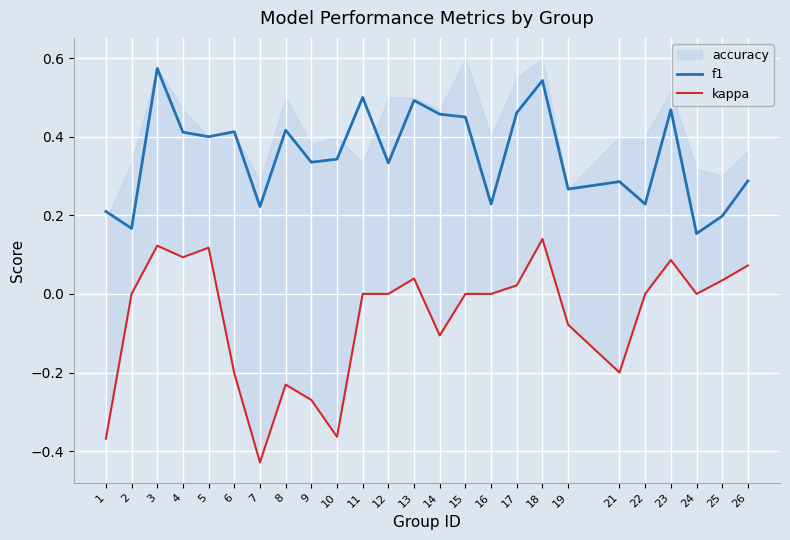

Reading right to left, list all the values displayed in this chart.

f1: 26=0.3	25=0.2	24=0.2	23=0.5	22=0.2	21=0.3	19=0.3	18=0.5	17=0.5	16=0.2	15=0.5	14=0.5	13=0.5	12=0.3	11=0.5	10=0.3	9=0.3	8=0.4	7=0.2	6=0.4	5=0.4	4=0.4	3=0.6	2=0.2	1=0.2
kappa: 26=0.1	25=0.0	24=0.0	23=0.1	22=0.0	21=-0.2	19=-0.1	18=0.1	17=0.0	16=0.0	15=0.0	14=-0.1	13=0.0	12=0.0	11=0.0	10=-0.4	9=-0.3	8=-0.2	7=-0.4	6=-0.2	5=0.1	4=0.1	3=0.1	2=0.0	1=-0.4